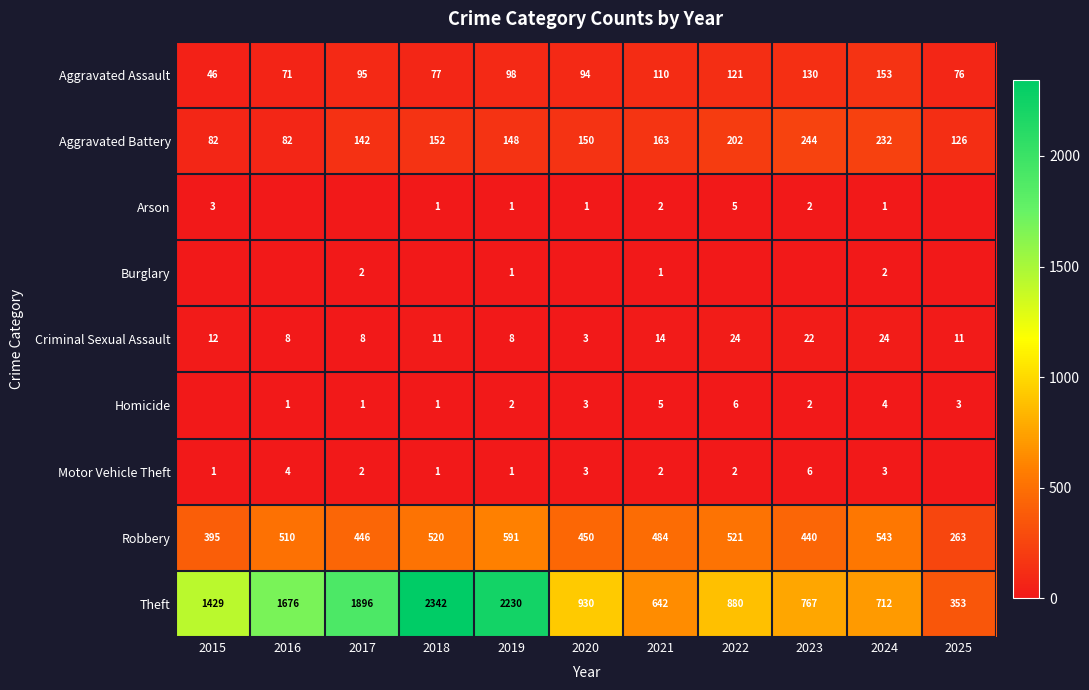

How many values in the Aggravated Battery series are below 150?

5